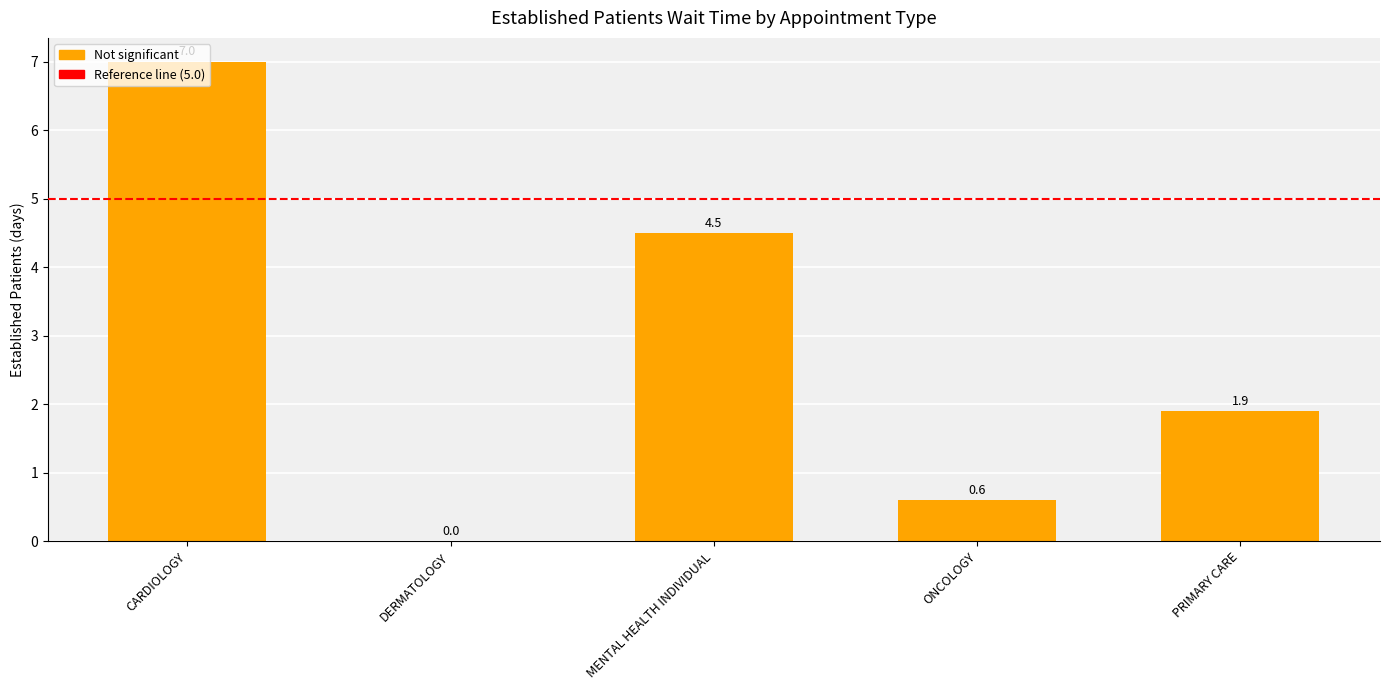

Where does the data first go above 1?

CARDIOLOGY